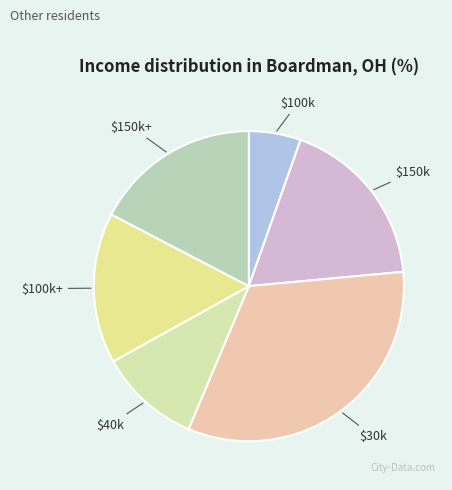

How many segments does this pie chart have?

6